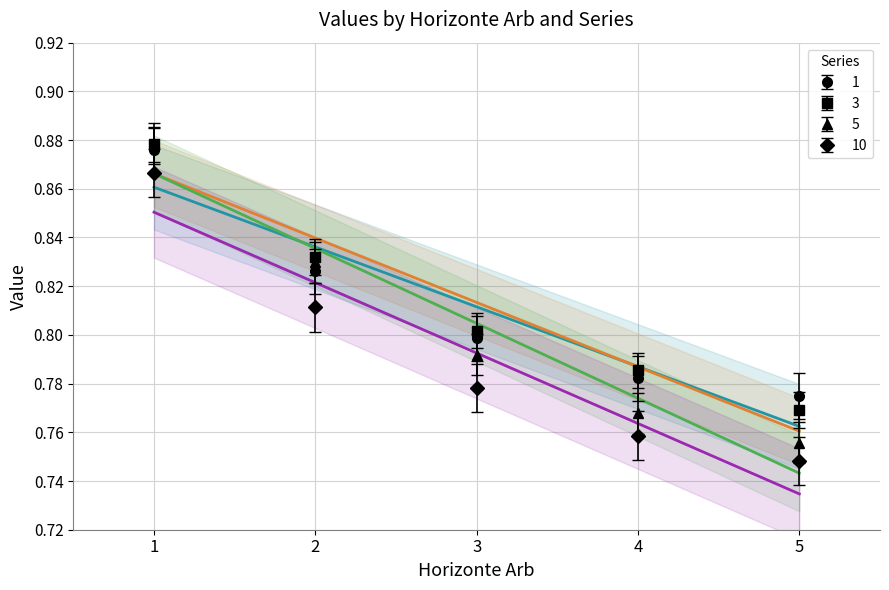

At 1, list the series in order from largest to smallest.

5, 3, 1, 10